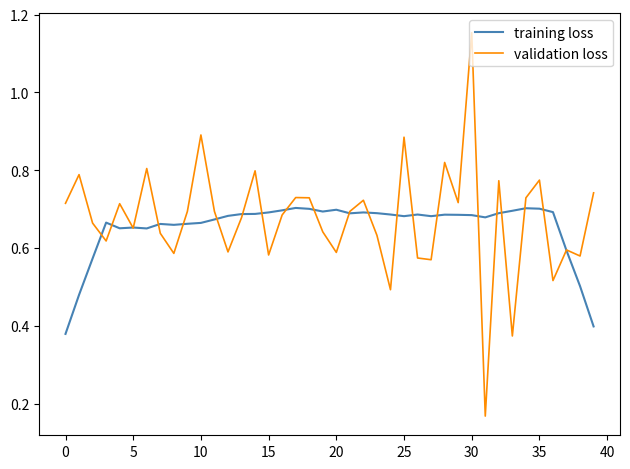

What is the difference between the maximum and minimum values in the validation loss series?

1.0